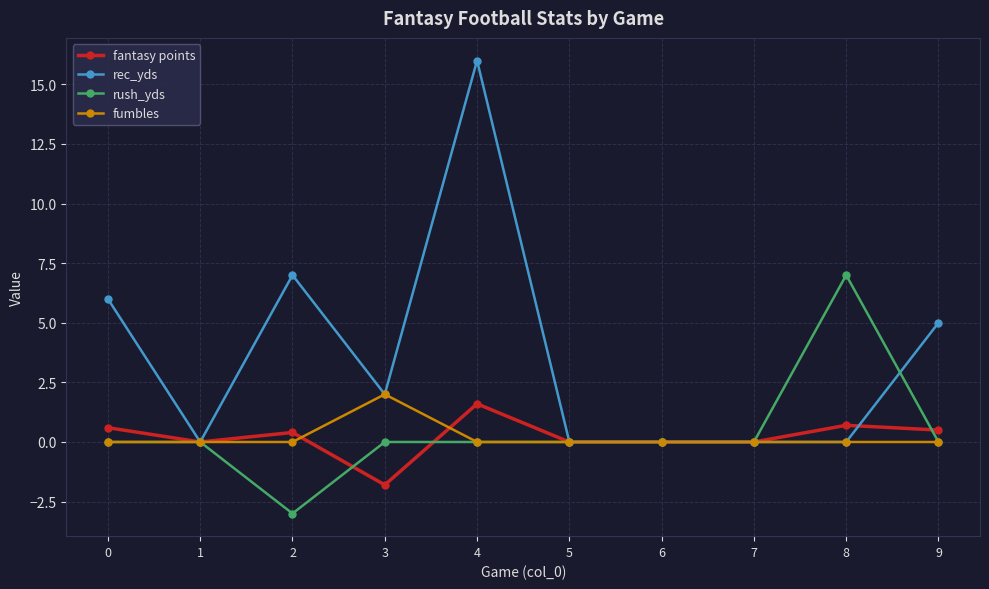

Which series has the widest spread of values?

rec_yds